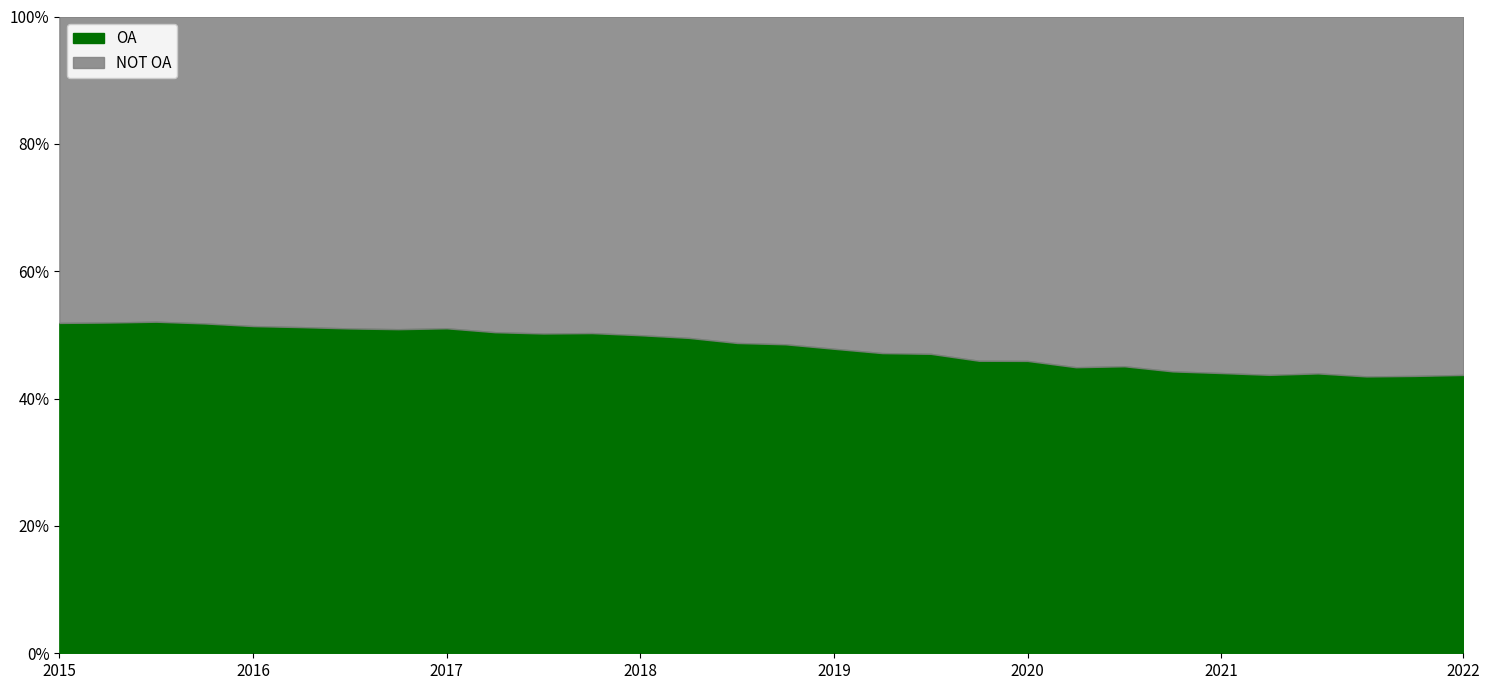

What are all the series names shown in the legend?

OA, NOT OA